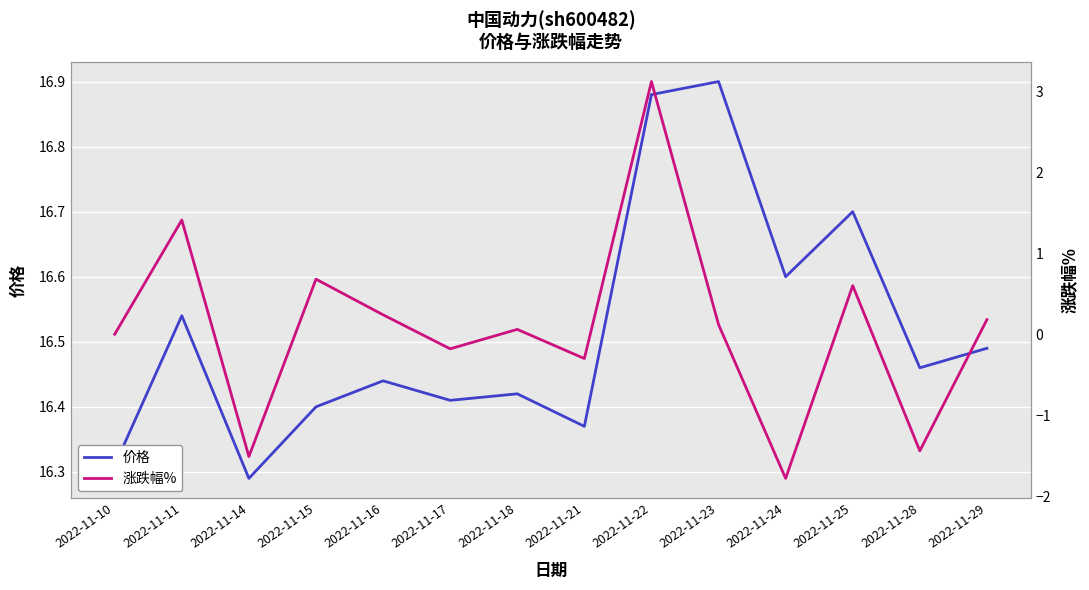

How many interior local valleys does the 价格 series have?

5